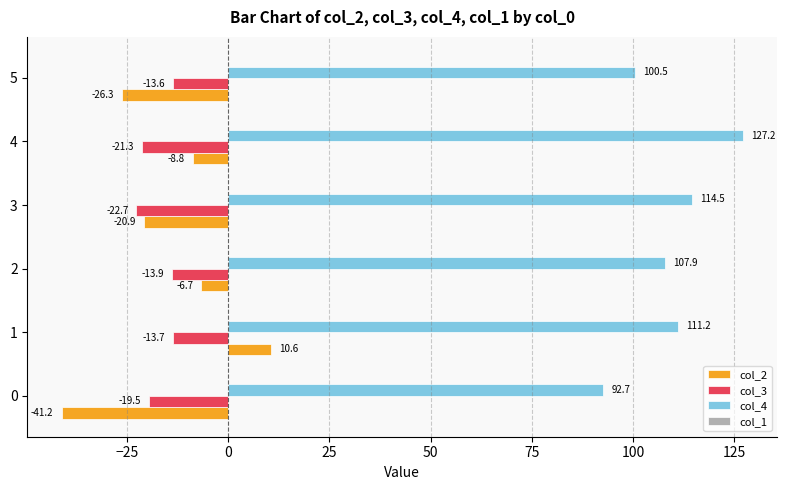

The value of col_2 at 5 is -26.3. True or false?

True